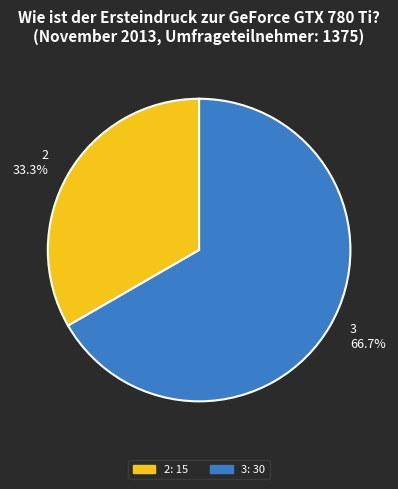

Which category has the smallest portion of the pie?

2 33.3%